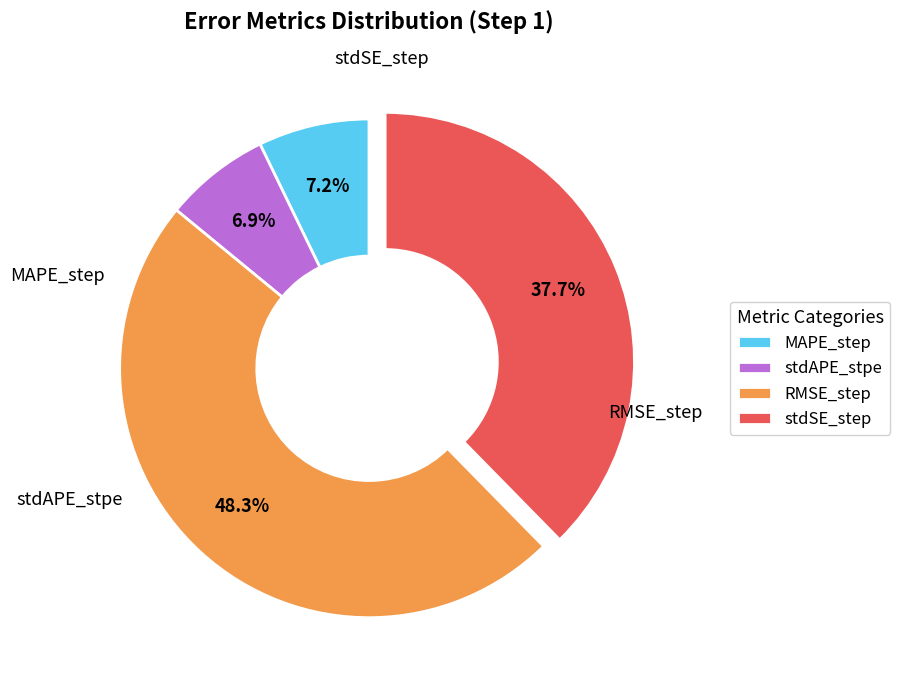

What percentage is the RMSE_step slice, to the nearest percent?

48%